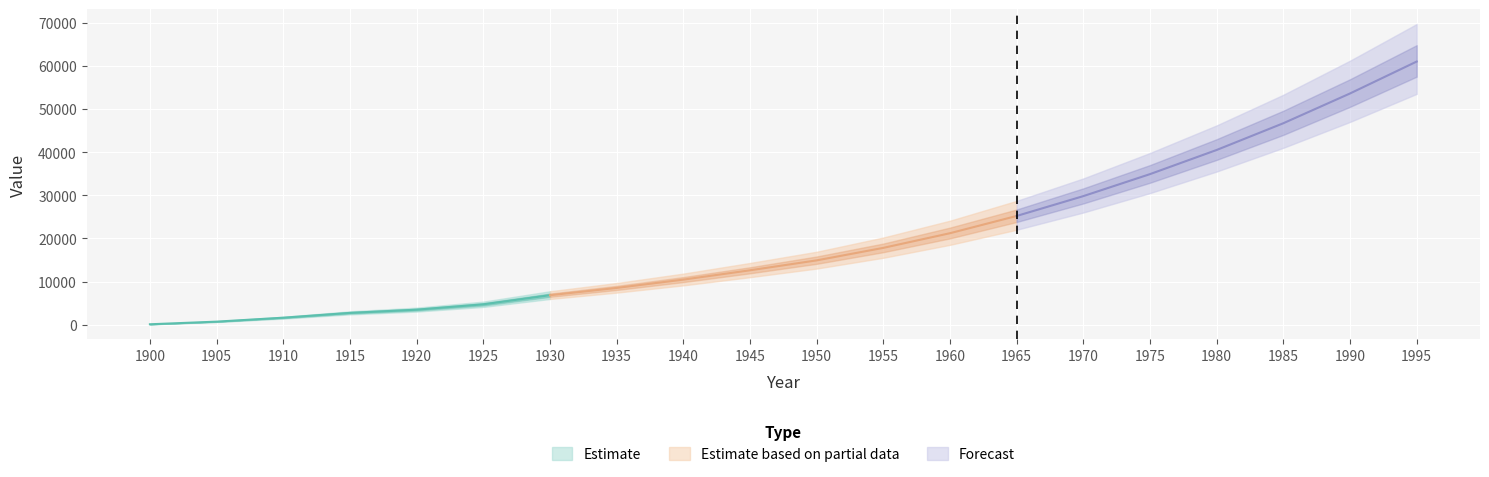

At which label does 0.25 first exceed 14100?

1955